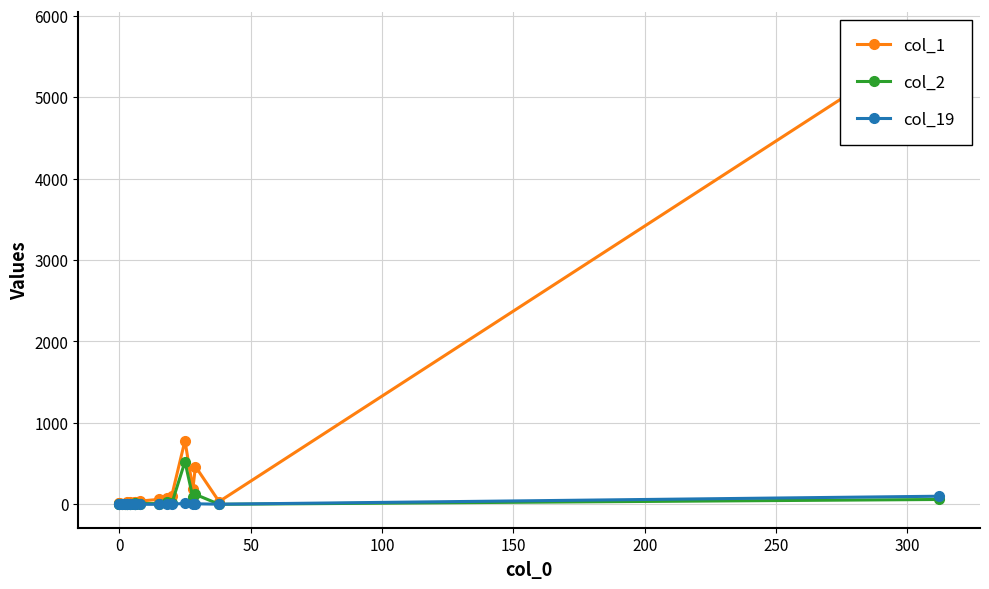

True or false: col_1 and col_19 cross at least once.

False